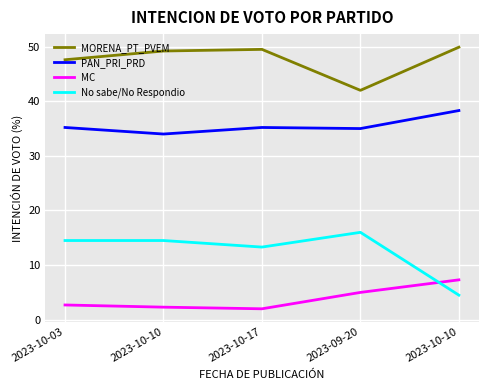

How many values in the MC series exceed 2?

4